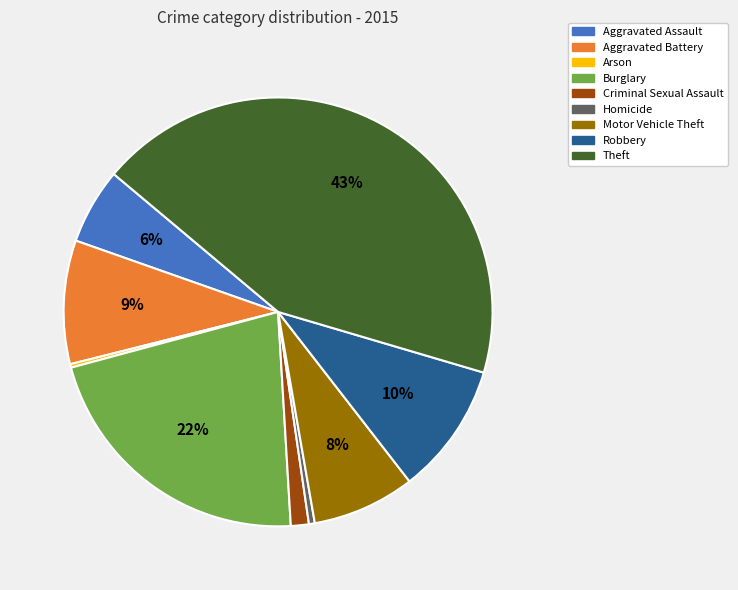

Does any single category account for the majority?

No